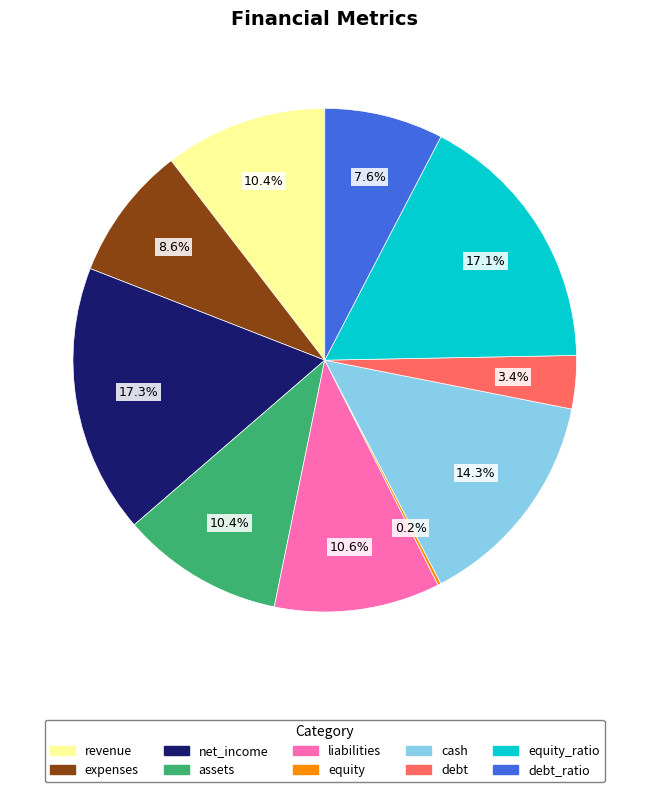

Is there any slice that represents more than half of the pie?

No